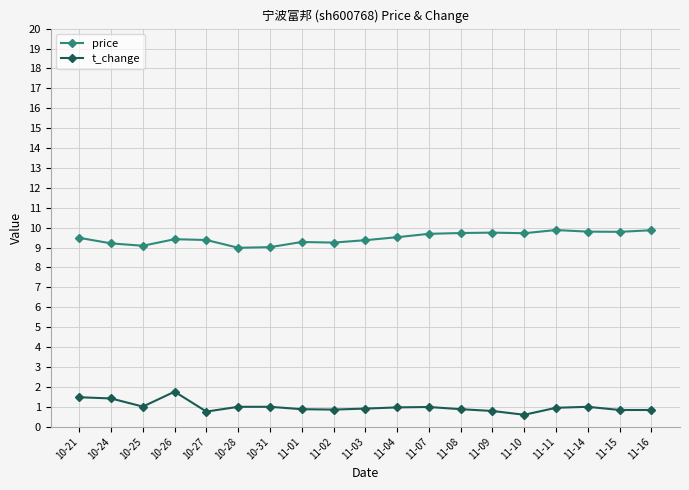

What is the difference between the second highest and minimum values in the price series?

0.9